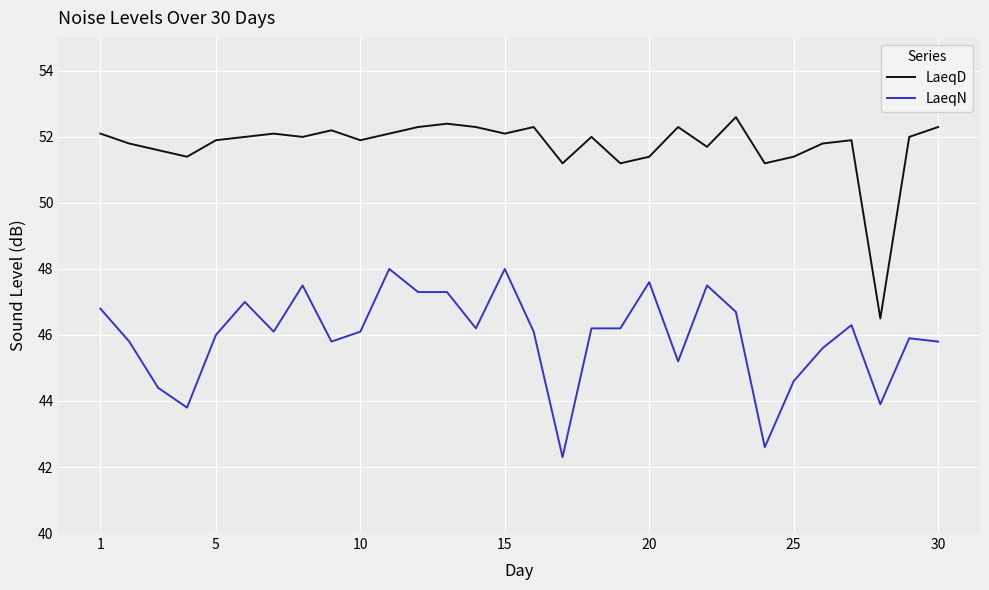

Rank the series by their average value, from lowest to highest.

LaeqN, LaeqD